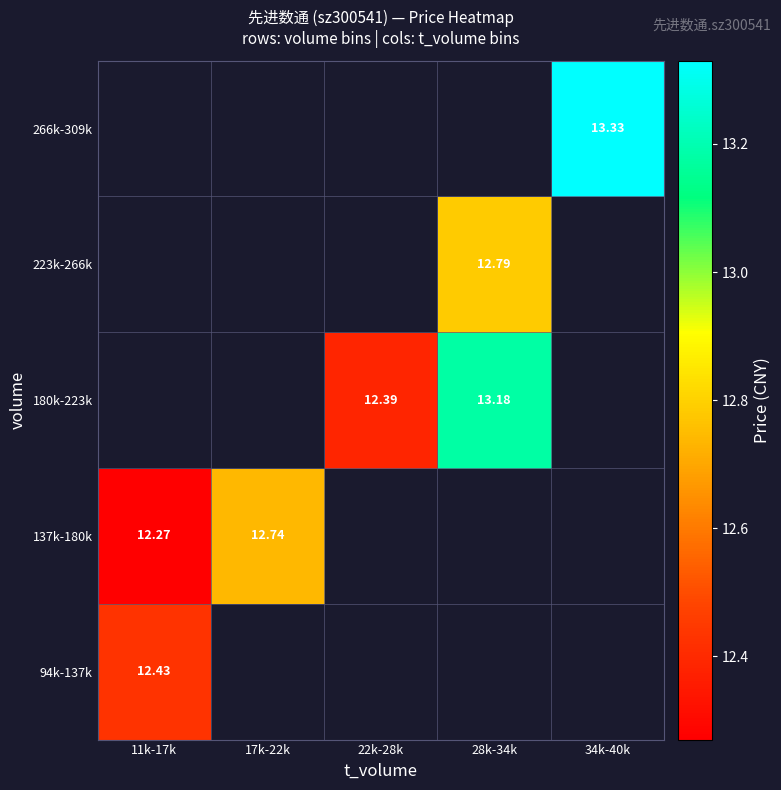

Count the number of data series in this chart.

5